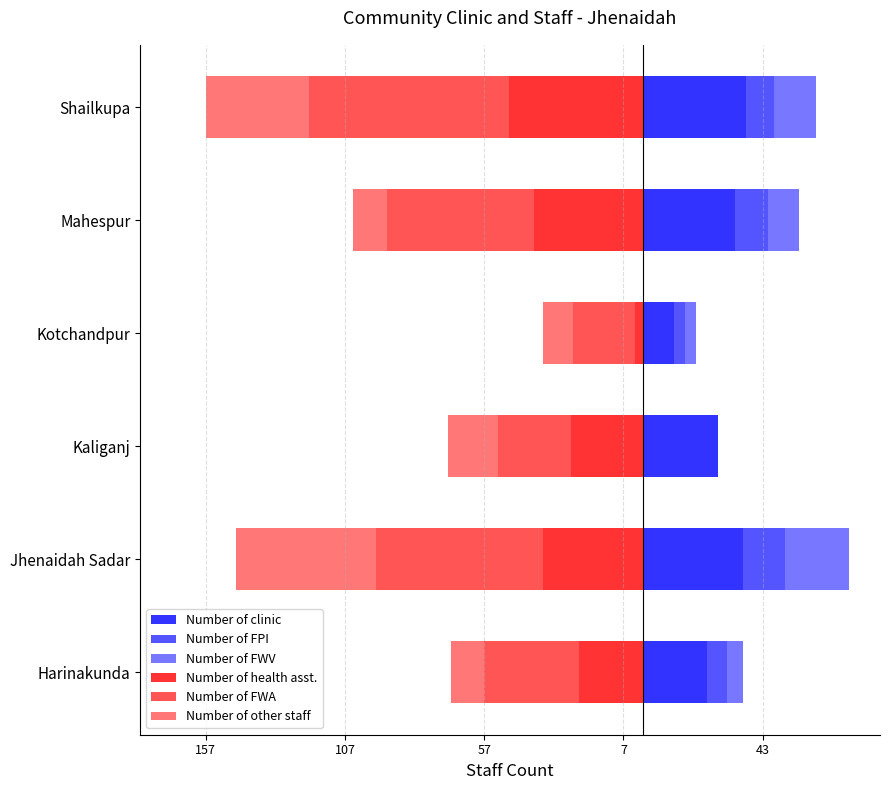

The Number of FPI series shows 22 at Mahespur. True or false?

False